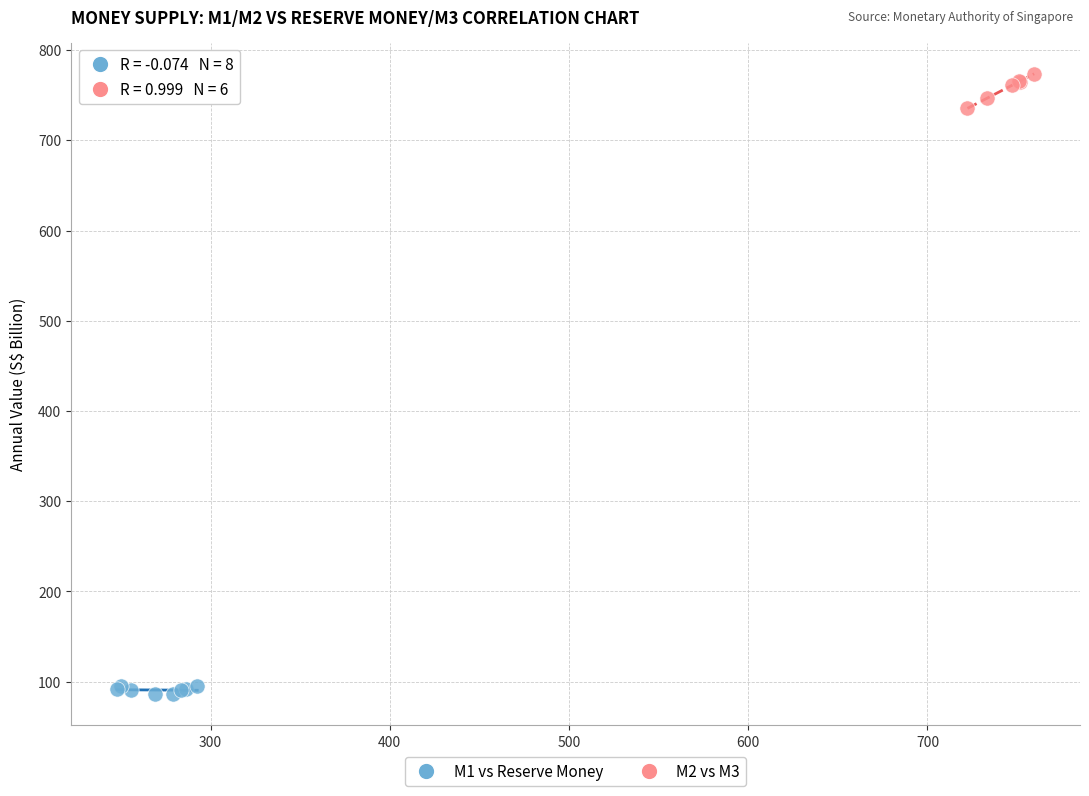

Which series contains the highest Y value?

M2 vs M3